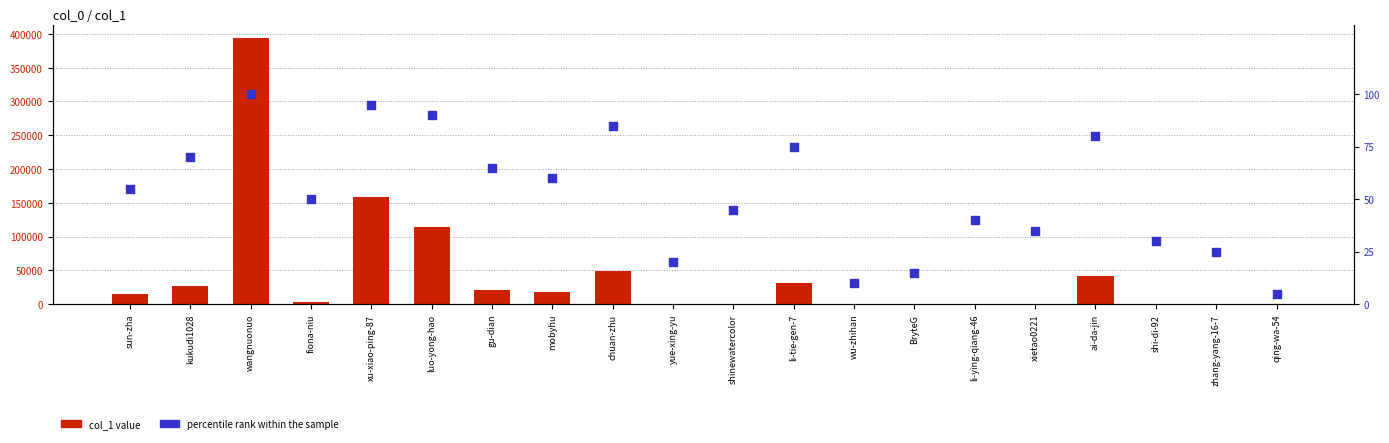

What are all the series names shown in the legend?

col_1 value, percentile rank within the sample